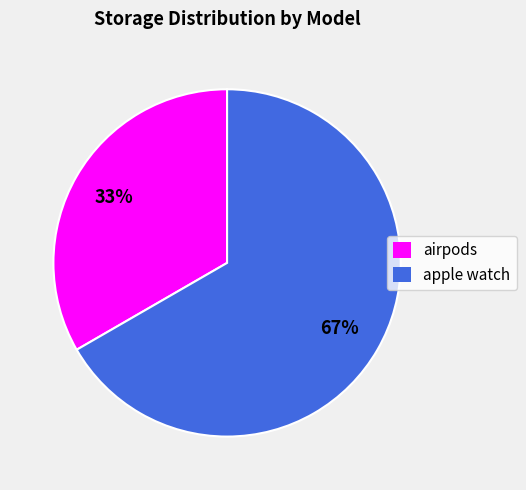

Approximately how many times larger is the value at apple watch compared to airpods?

2.0